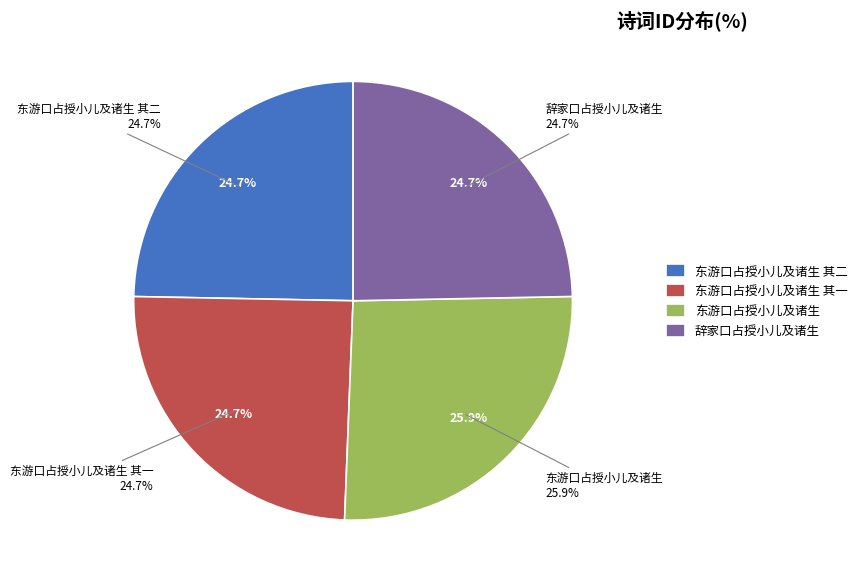

Which has a higher value, 东游口占授小儿及诸生 其一 or 东游口占授小儿及诸生 其二?

东游口占授小儿及诸生 其二